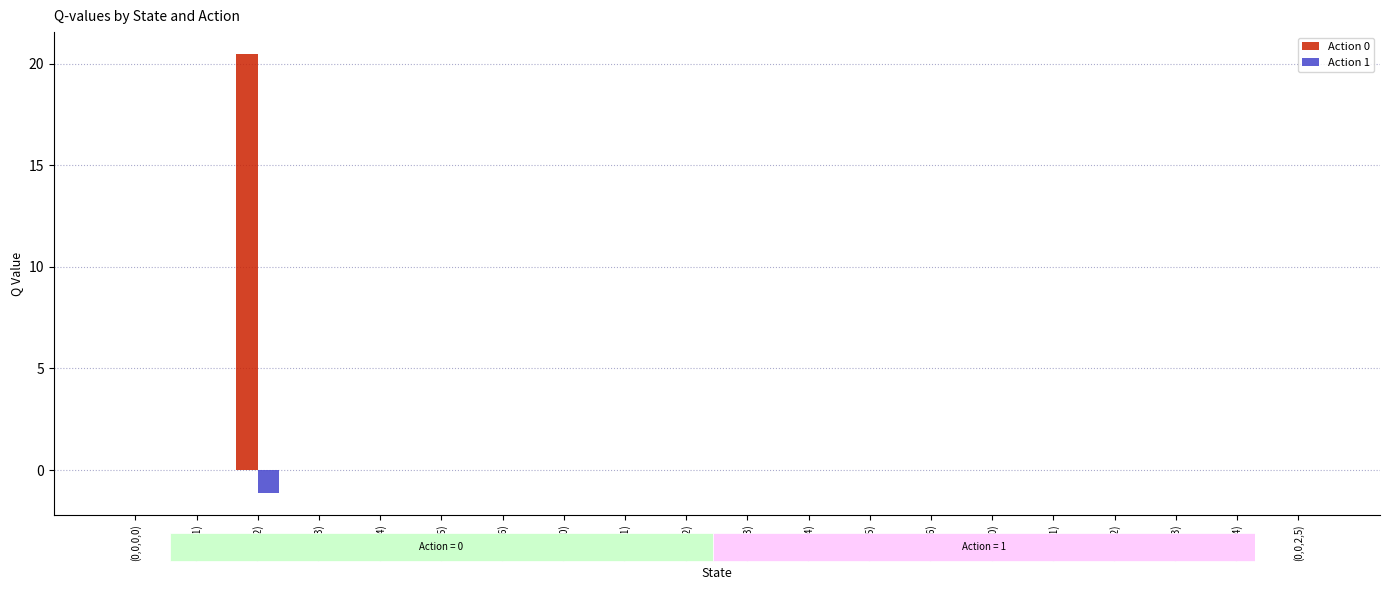

The value of Action 0 at (0,0,2,0) is 0.0. True or false?

True